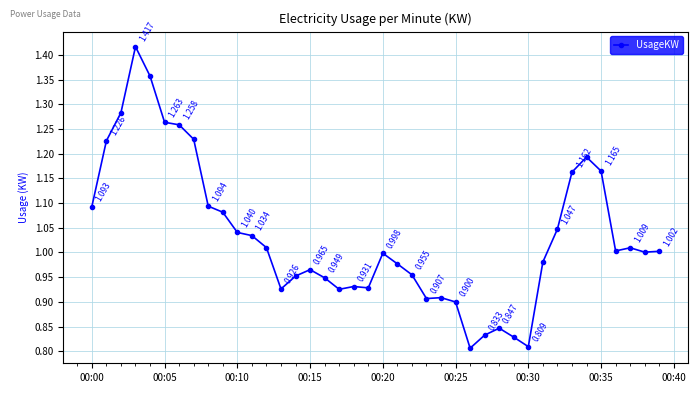

True or false: there are more than 2 points higher than both neighbors.

True